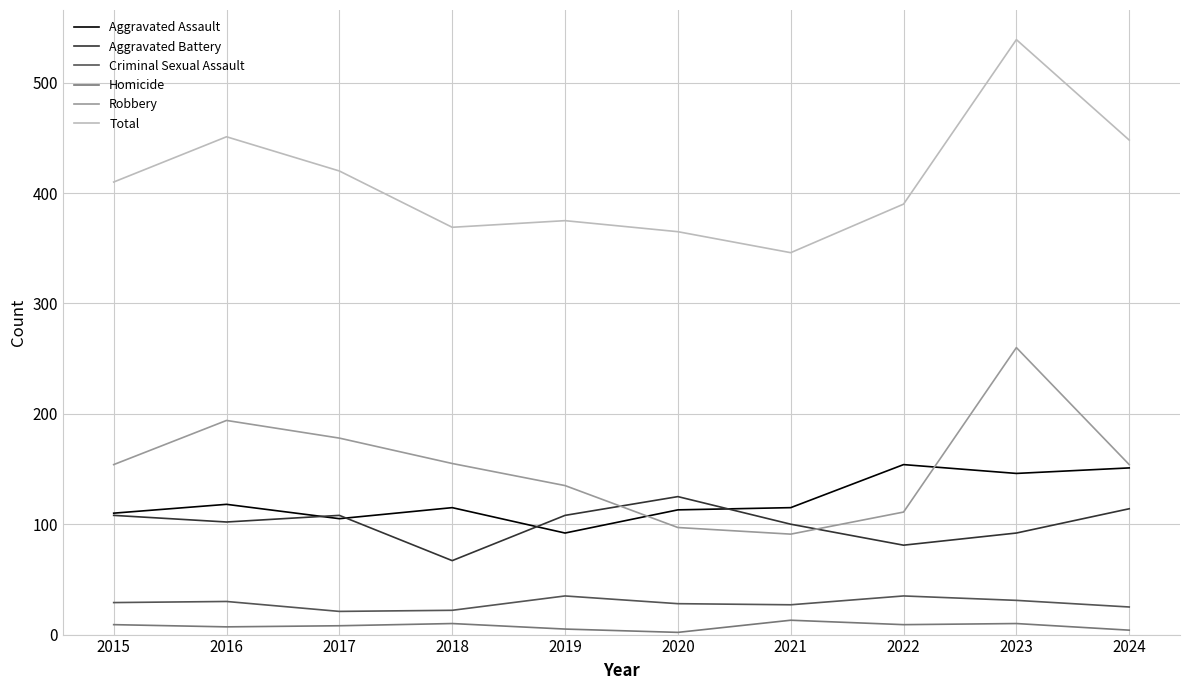

What are all the series names shown in the legend?

Aggravated Assault, Aggravated Battery, Criminal Sexual Assault, Homicide, Robbery, Total